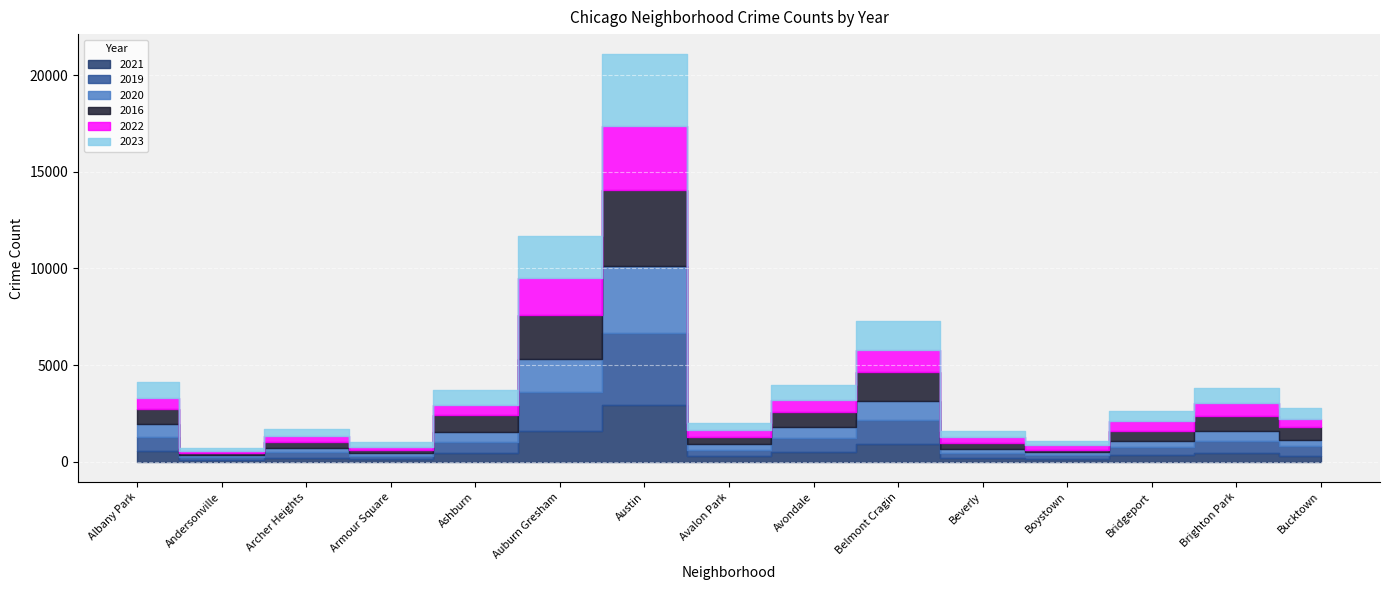

What is the label of the 14th point from the right?

Andersonville